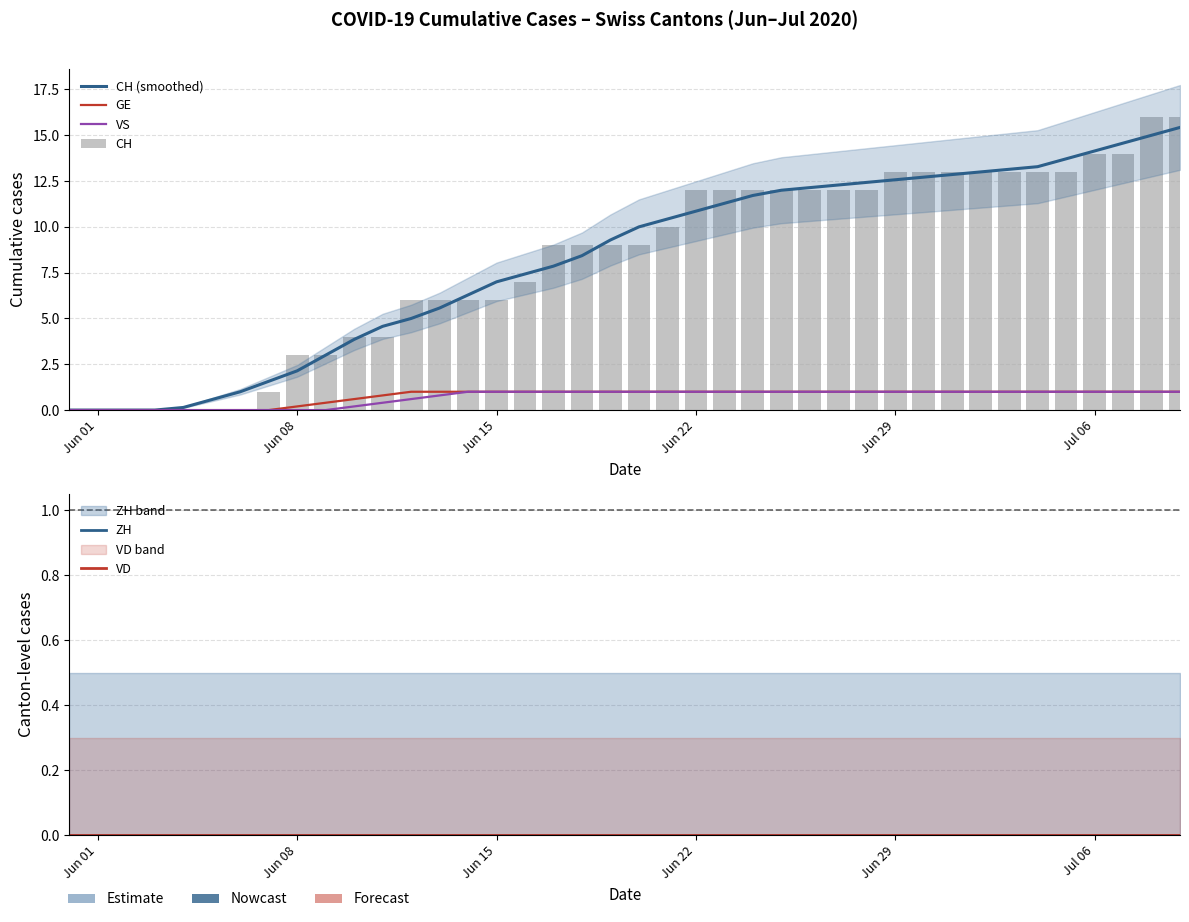

The GE series shows 0.7 at 37. True or false?

False